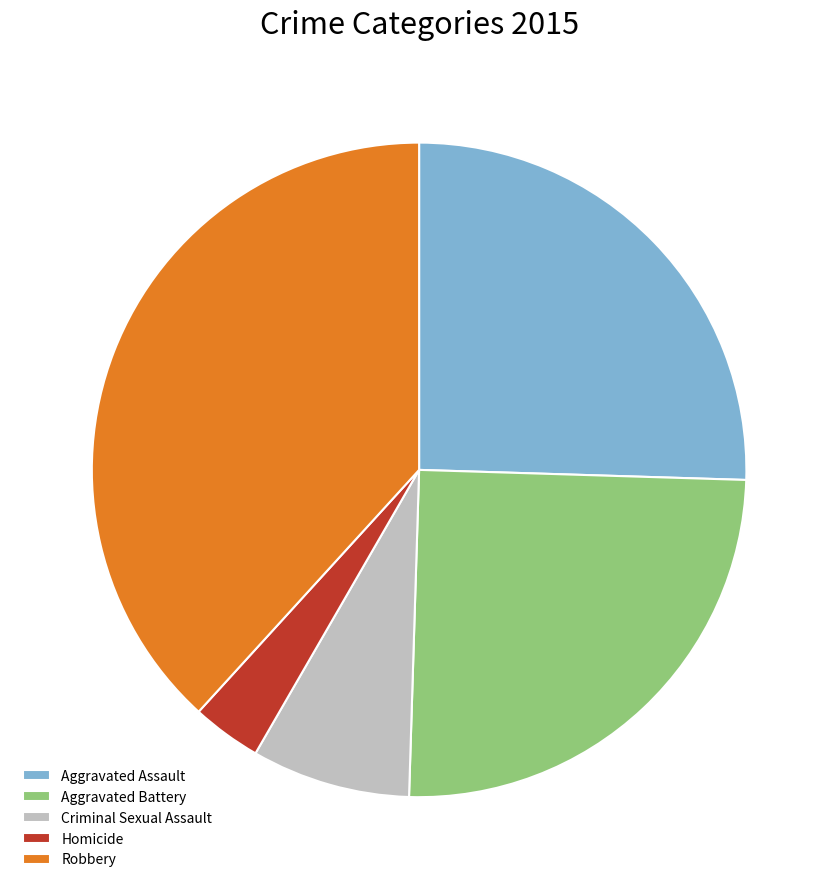

Does Robbery account for over 50% of the chart?

No